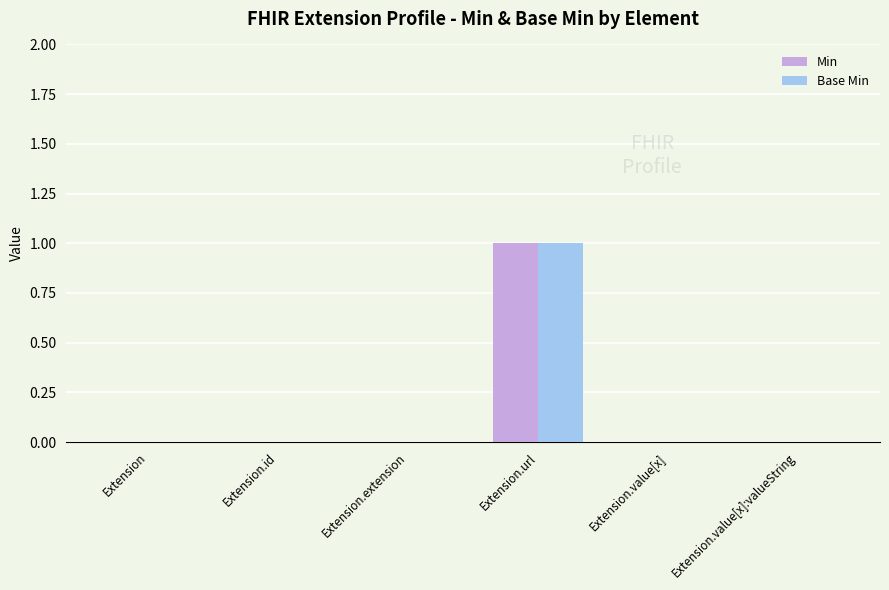

How many groups of bars are there?

6